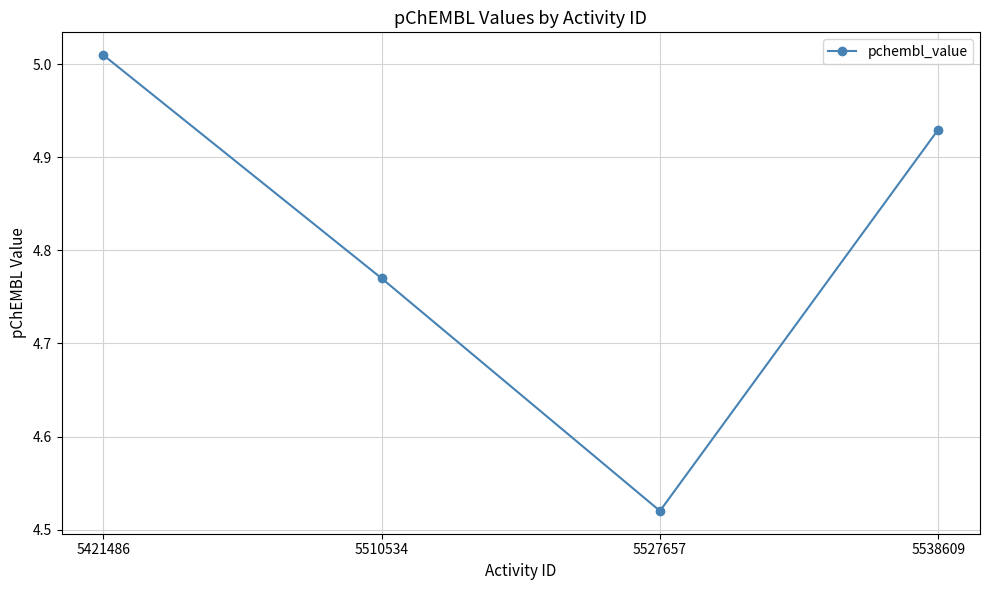

What is the difference between the values at 5538609 and 5421486?

0.1